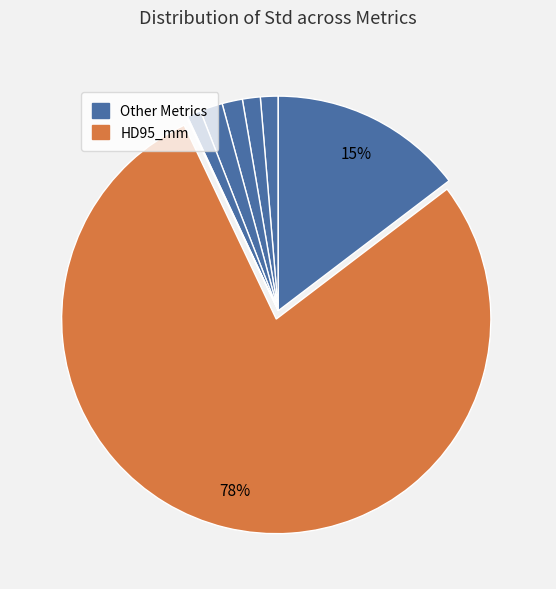

Which slice is the largest?

HD95_mm